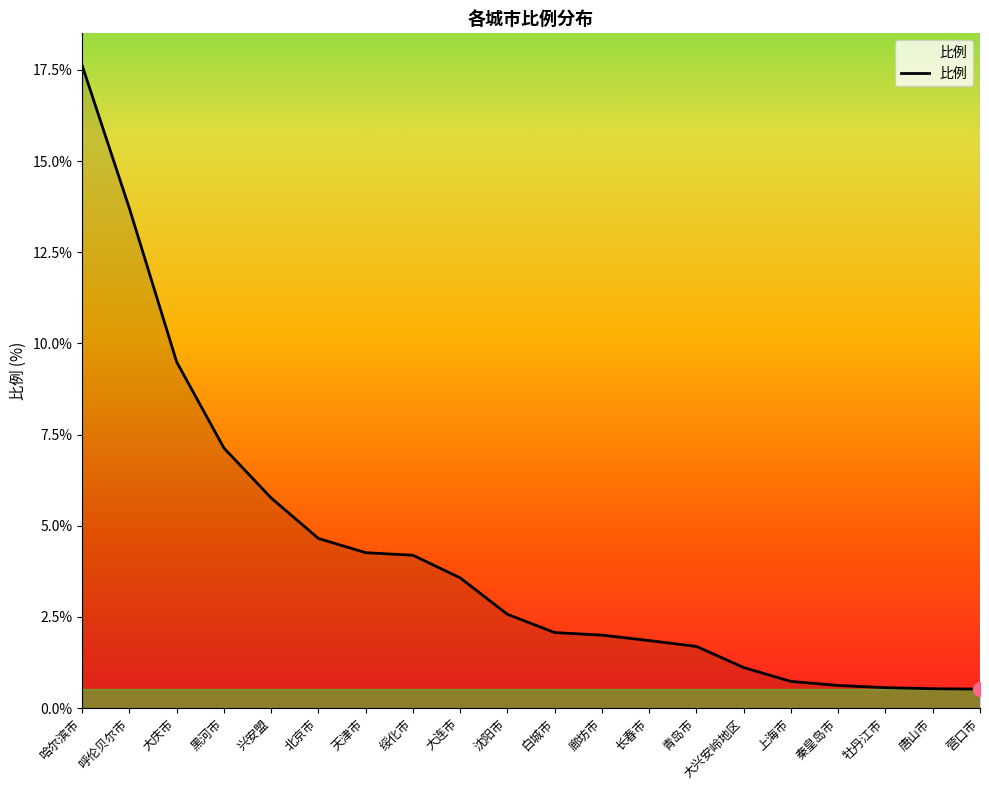

What is the difference between the values at 唐山市 and 白城市?

1.5